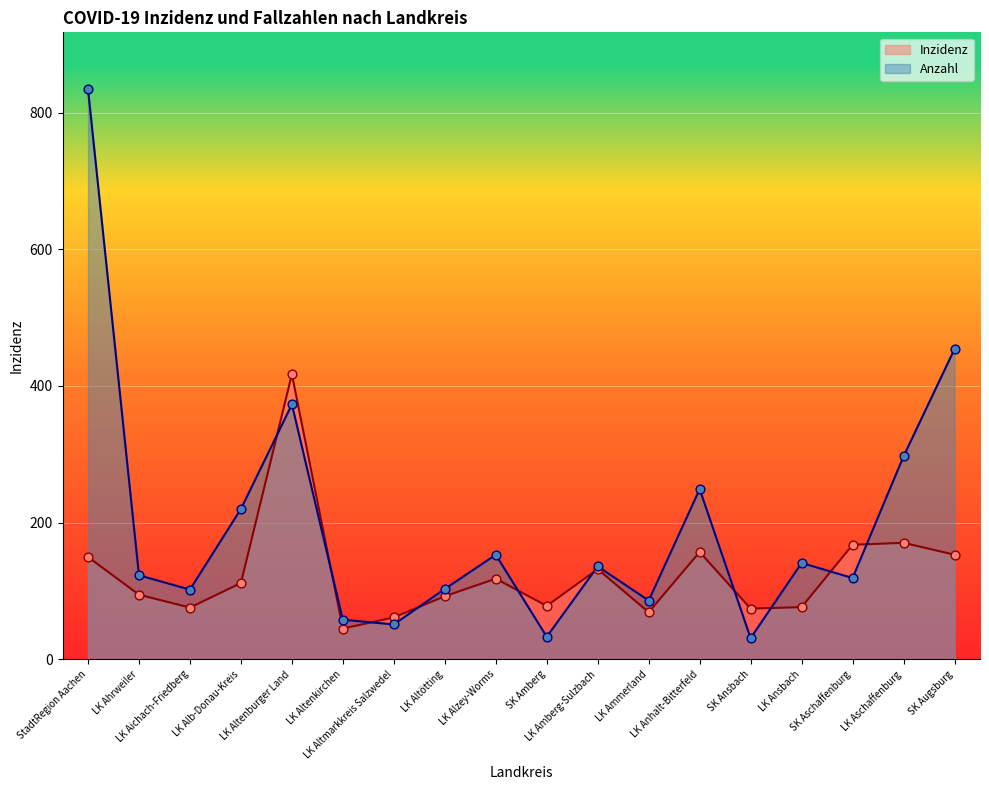

Which series has the largest Y range (max minus min)?

Anzahl